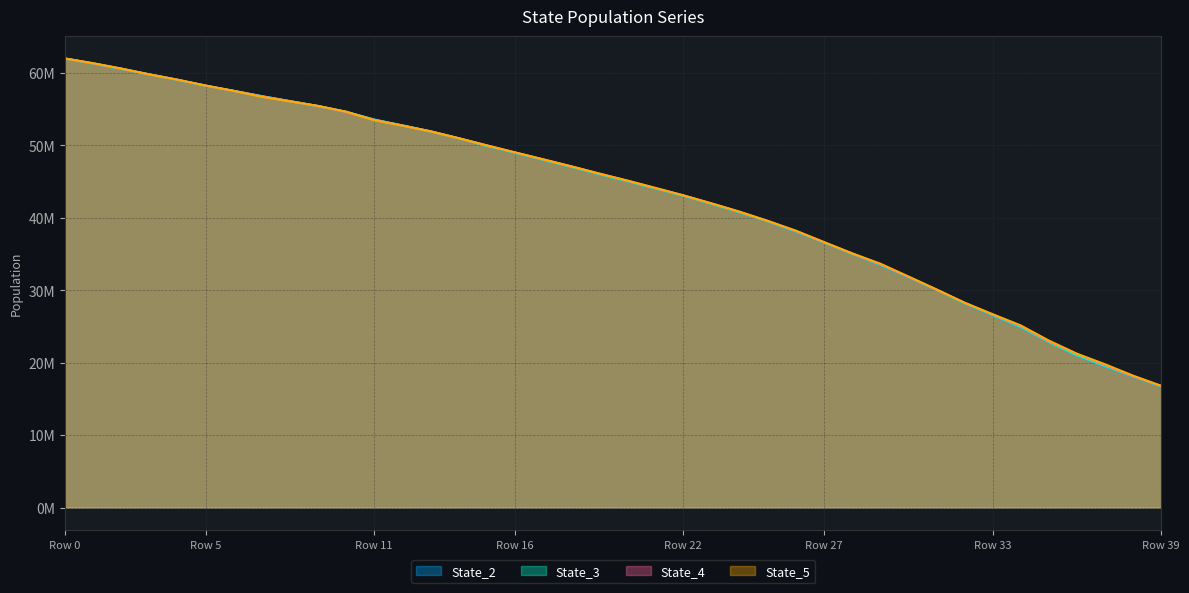

Which series has the largest total across all categories?

State_5